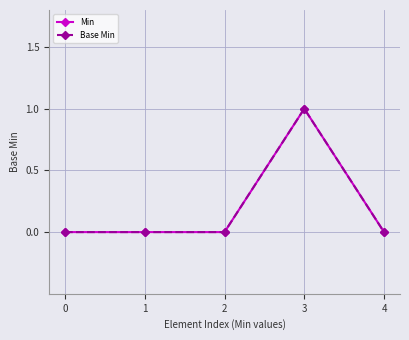

Does the chart display data point markers on the line(s)?

Yes